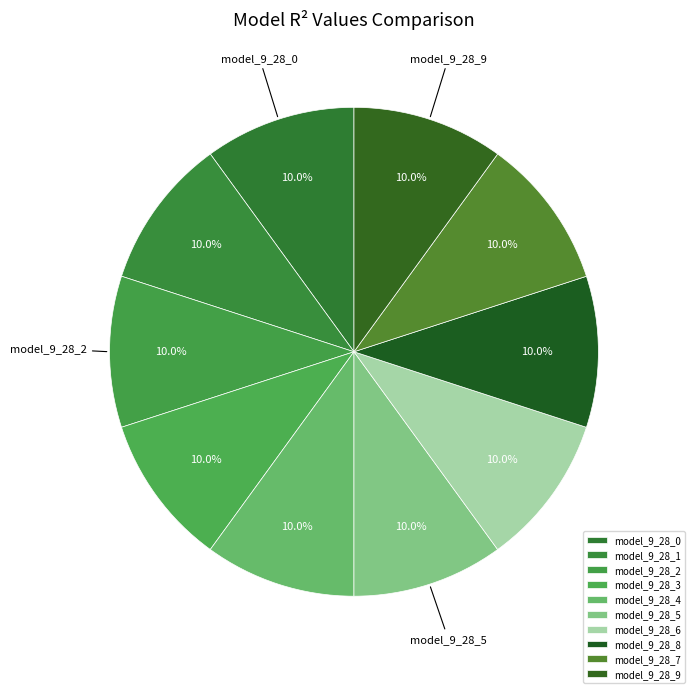

Does model_9_28_9 account for over 50% of the chart?

No